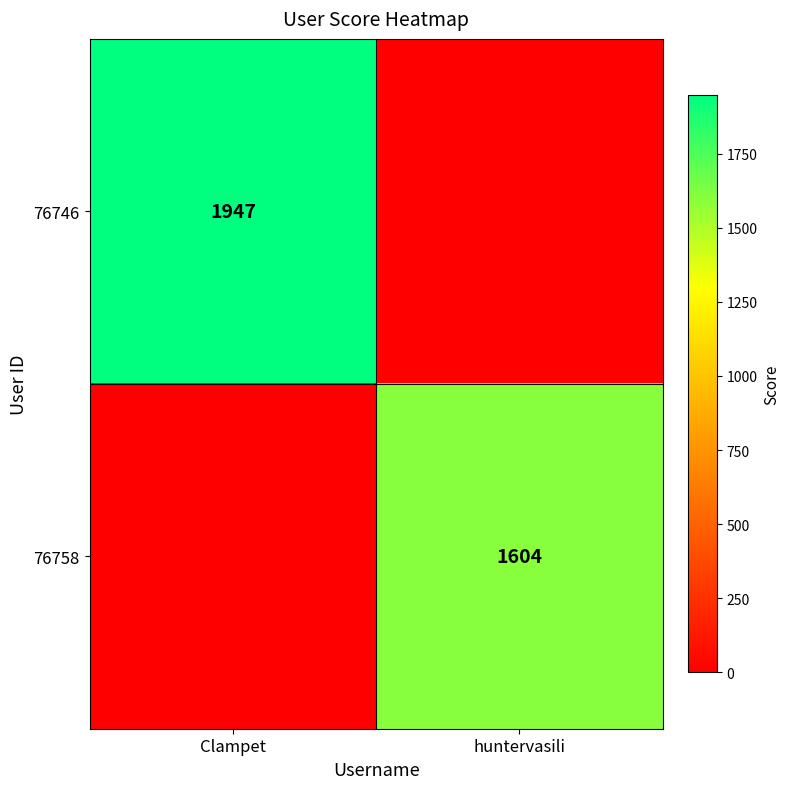

The 76758 series shows 1604 at huntervasili. True or false?

True